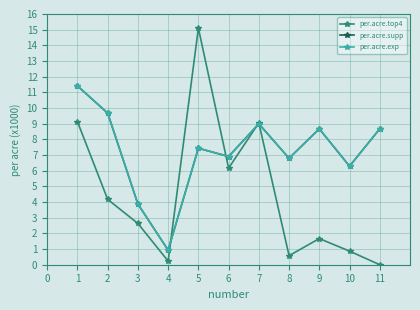

Does the chart have visible grid lines?

Yes